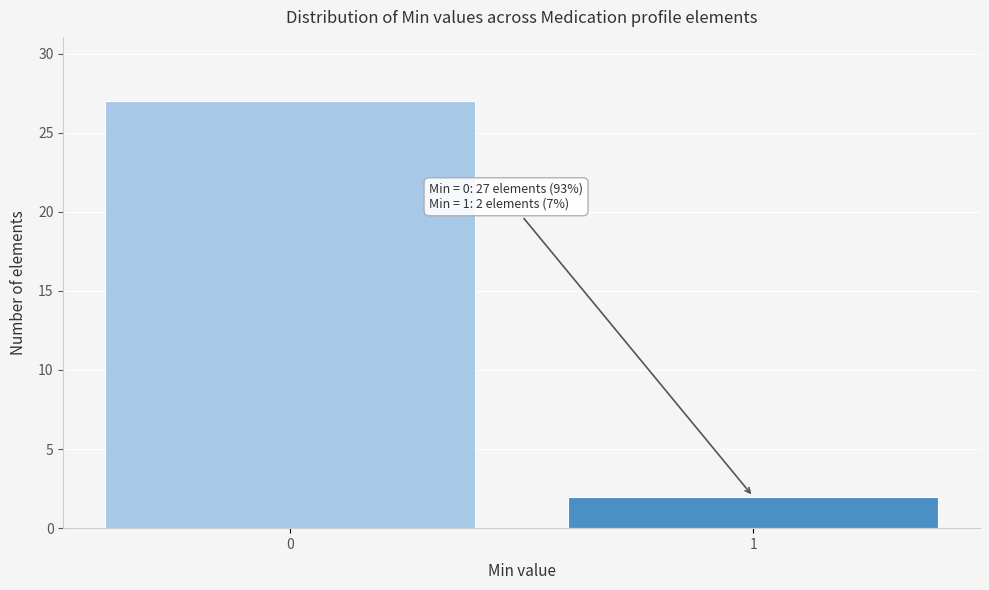

Reading left to right, transcribe all the data shown in this chart.

27	2